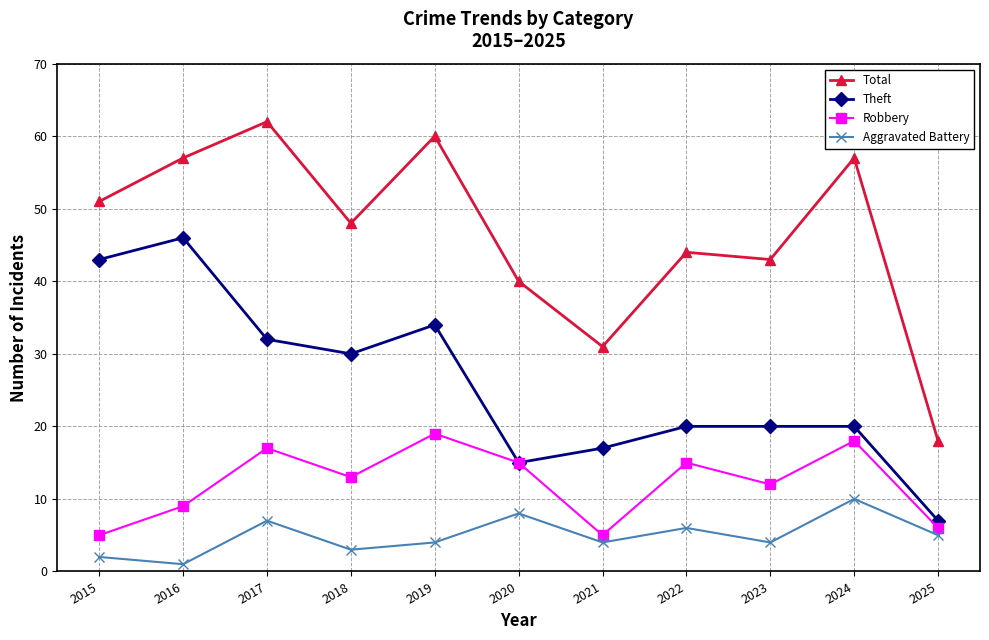

The Theft series shows 43 at 2015. True or false?

True